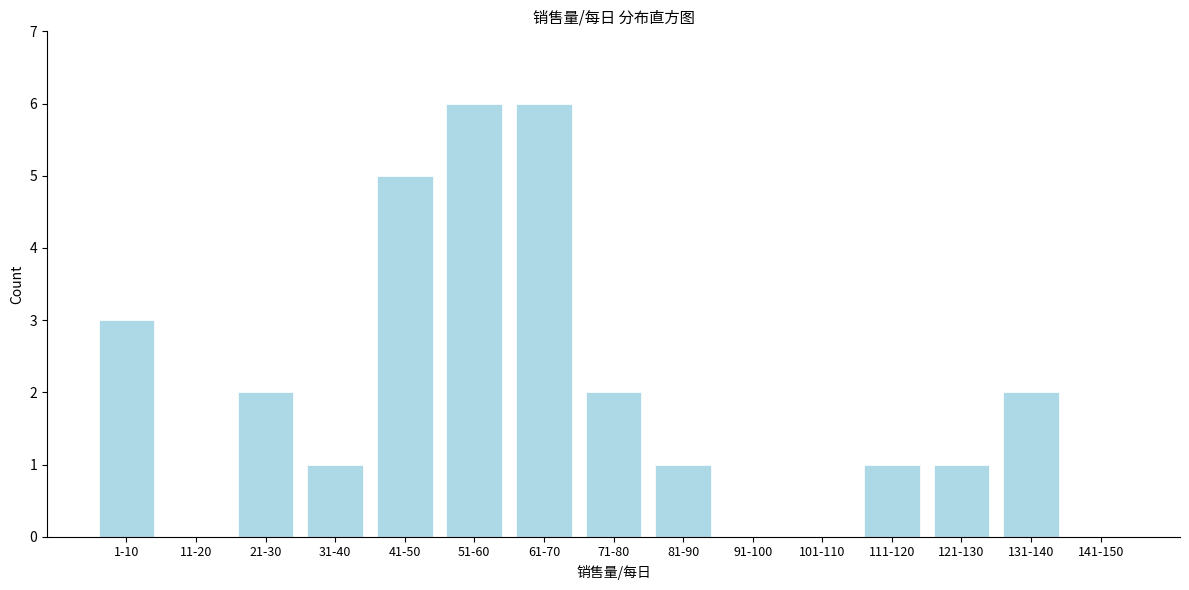

Reading left to right, extract all data points from this chart.

1-10=3	11-20=0	21-30=2	31-40=1	41-50=5	51-60=6	61-70=6	71-80=2	81-90=1	91-100=0	101-110=0	111-120=1	121-130=1	131-140=2	141-150=0